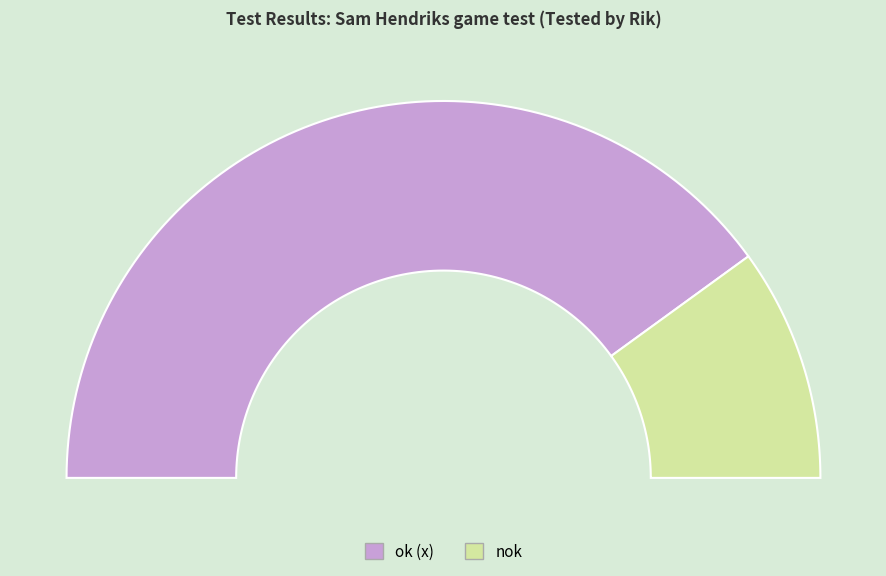

The ok slice represents 89% of the pie. True or false?

False